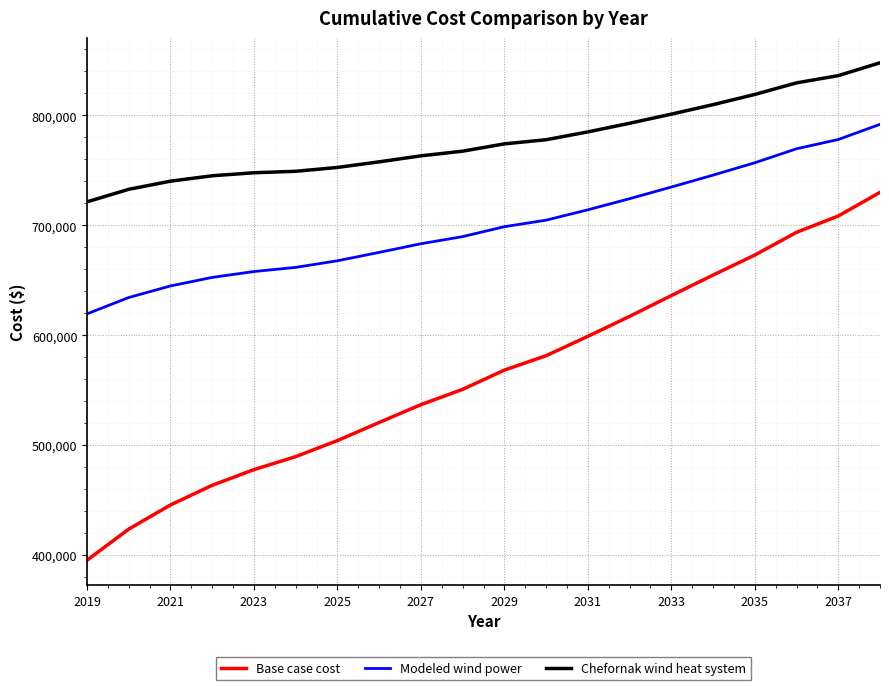

What is the maximum value shown in the chart?

847802.6